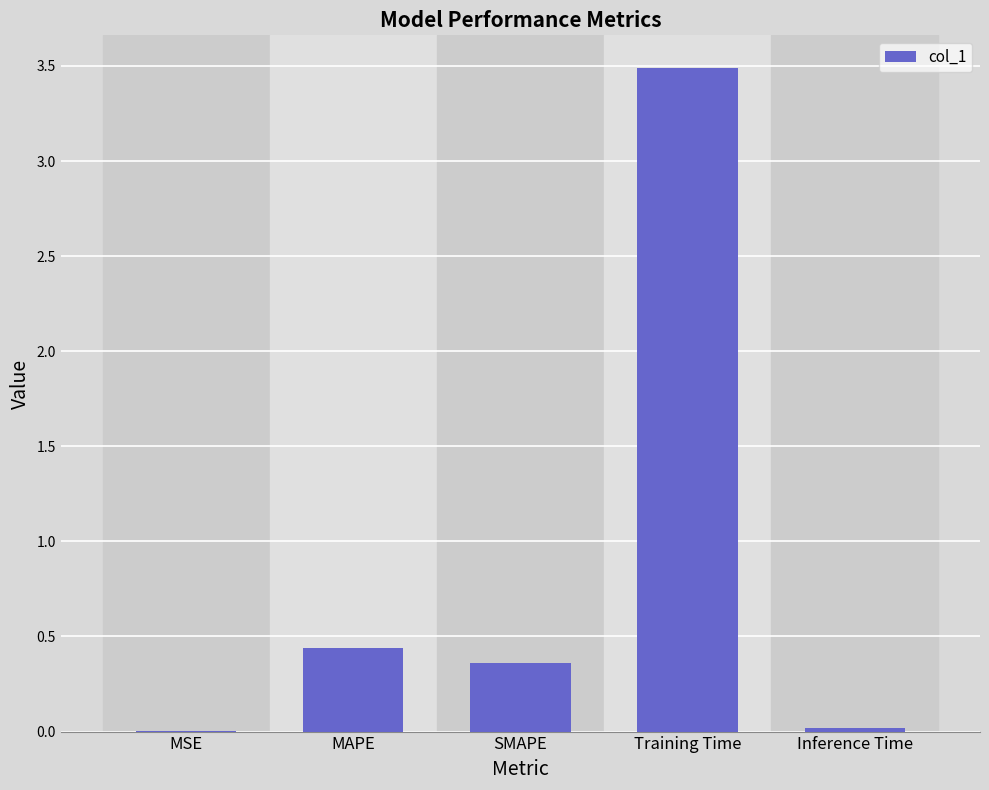

Which has a higher value, MAPE or Inference Time?

MAPE